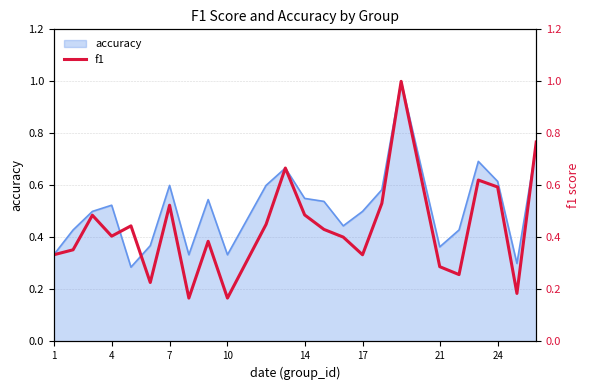

What is the highest value of the accuracy series?

1.0